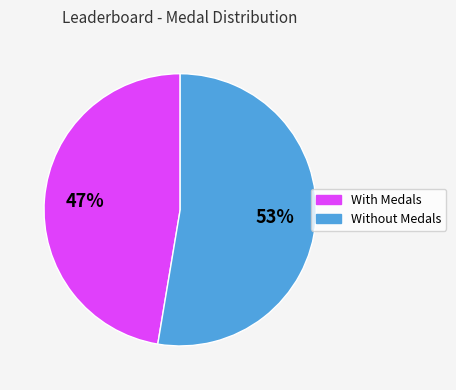

How many slices are in this pie chart?

2